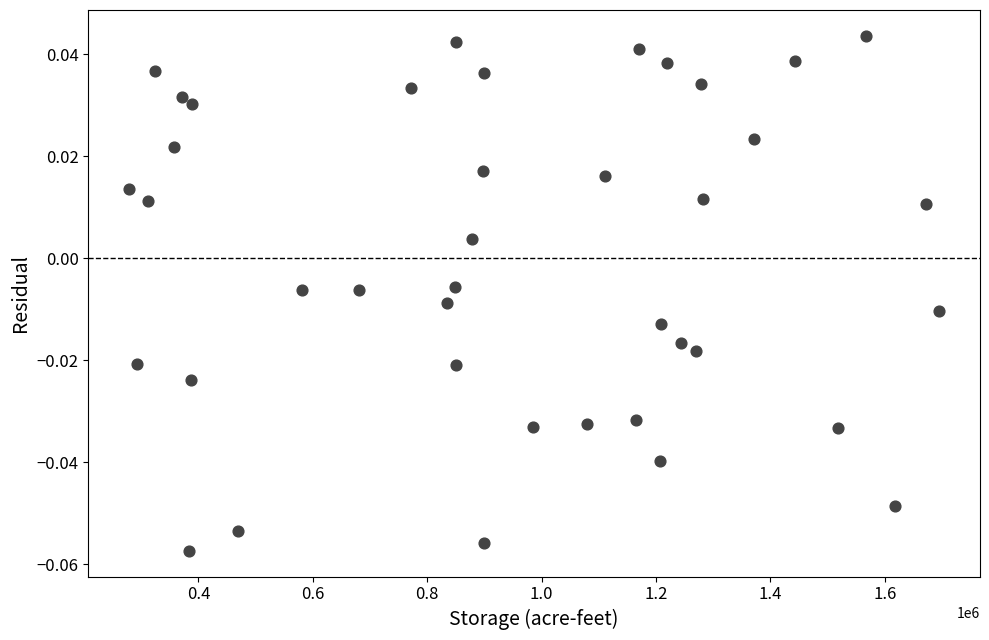

Count the number of points in this scatter plot.

40